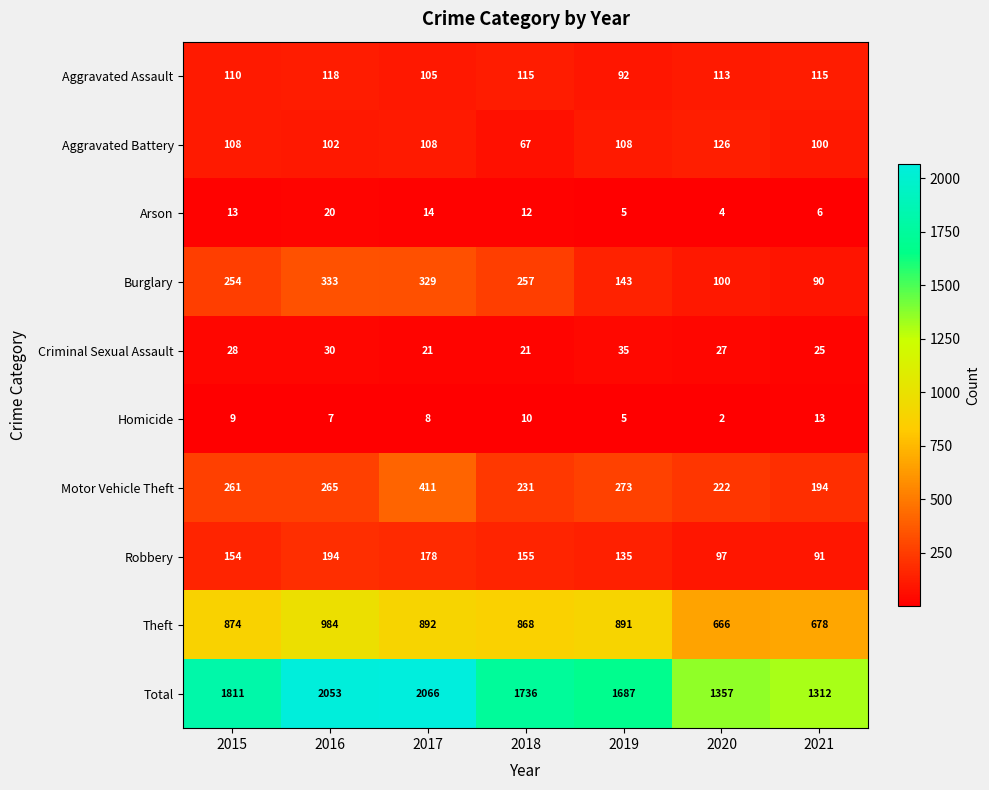

What is the lowest value of the Aggravated Assault series?

92